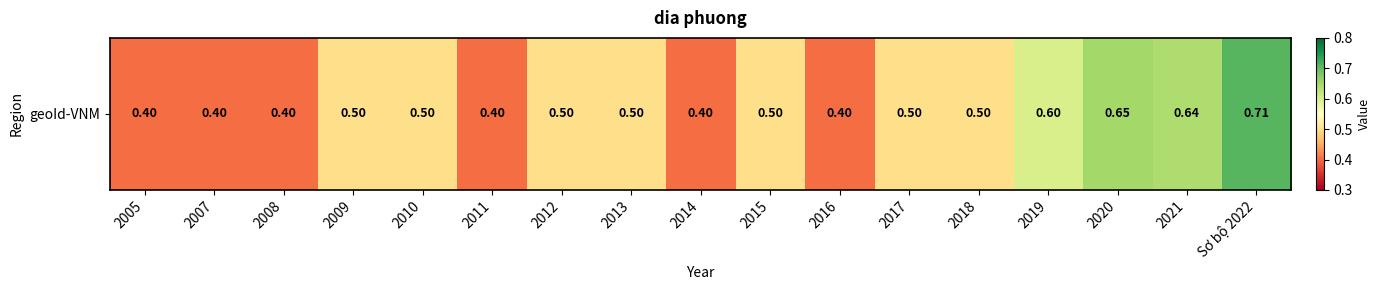

What is the sum of the values at 2014 and 2013?

0.9